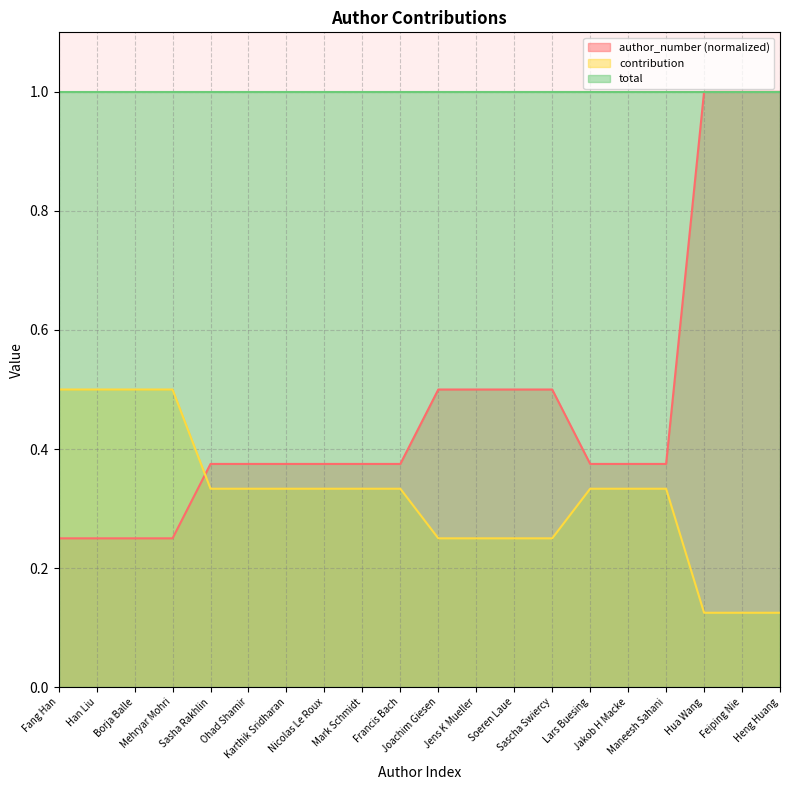

True or false: author_number has a value of 0.7 at Feiping Nie.

False